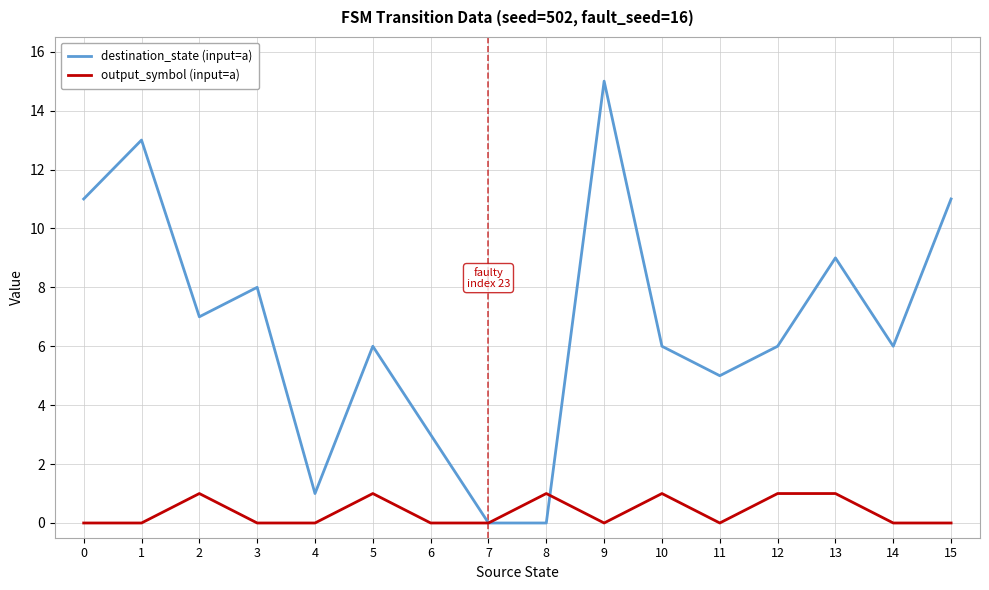

Which series has the largest total across all categories?

destination_state (input=a)